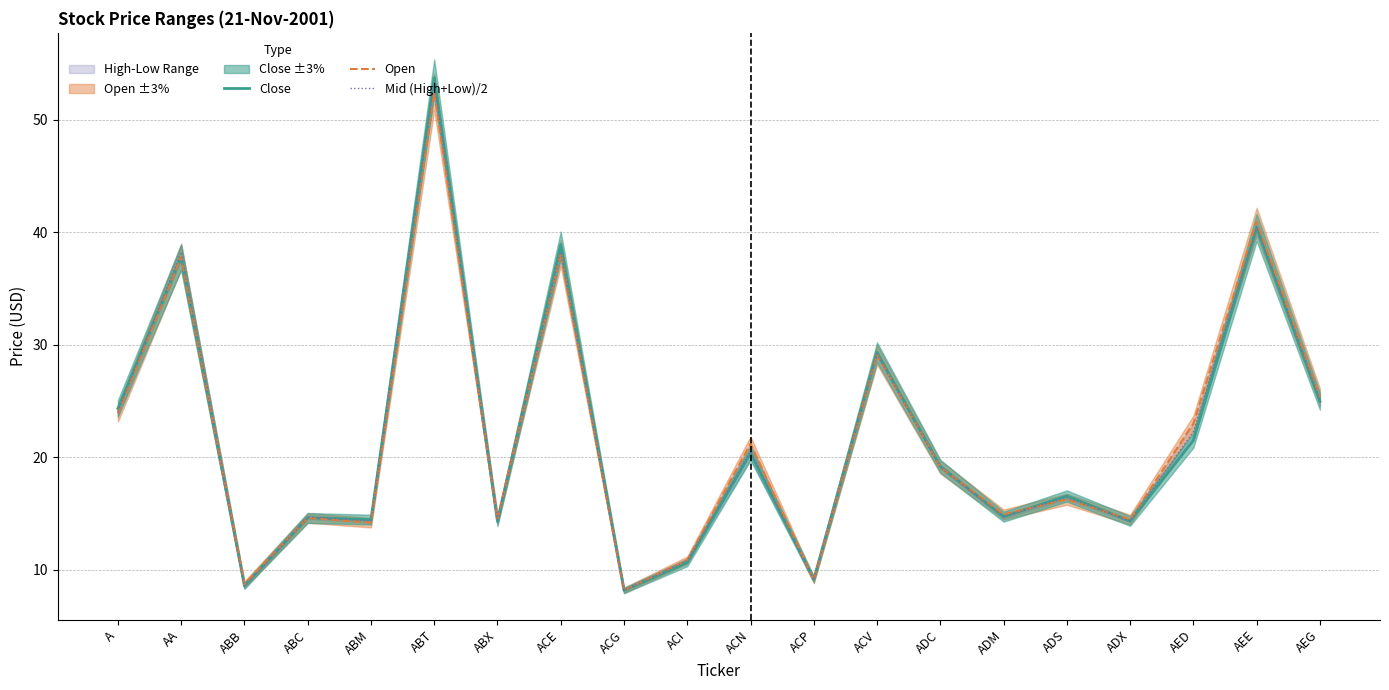

What is the difference between the maximum and minimum values in the Close series?

45.6